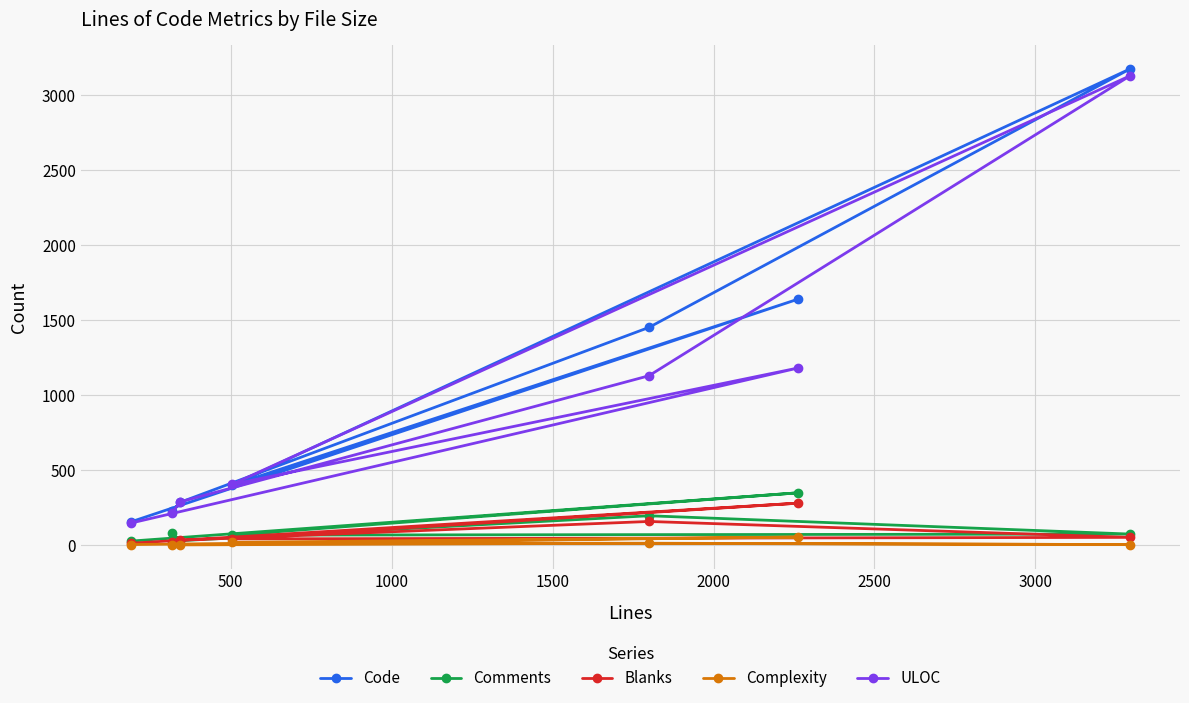

True or false: ULOC has more than 1 interior local peaks.

True